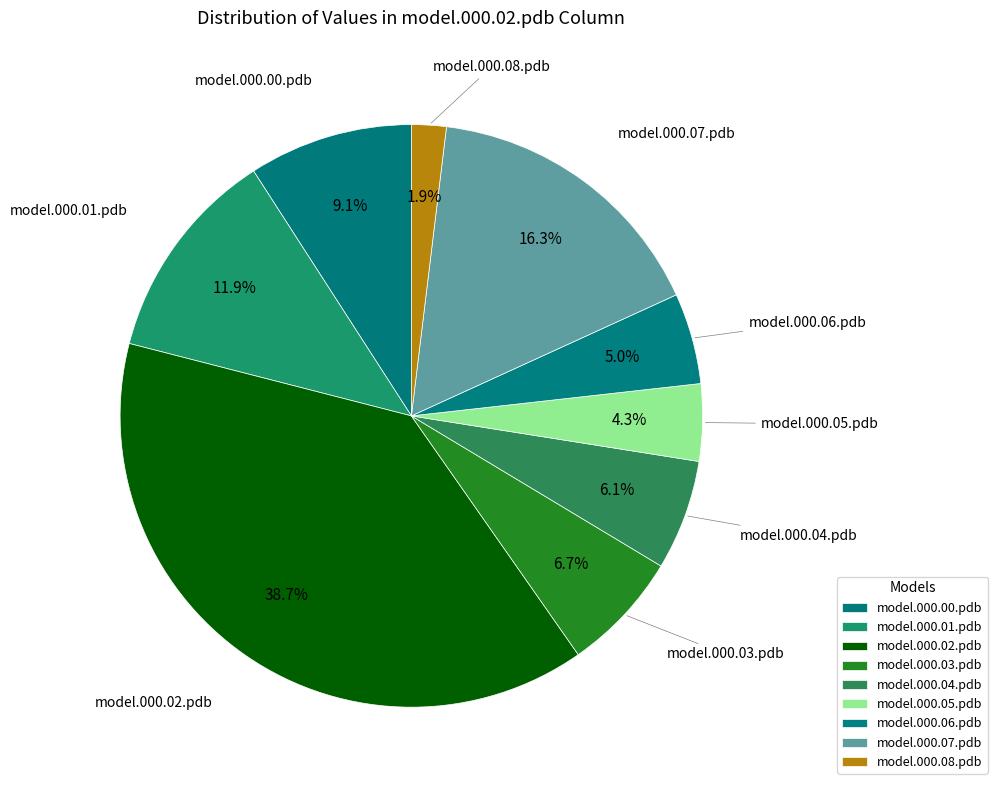

Does model.000.00.pdb account for over 50% of the chart?

No